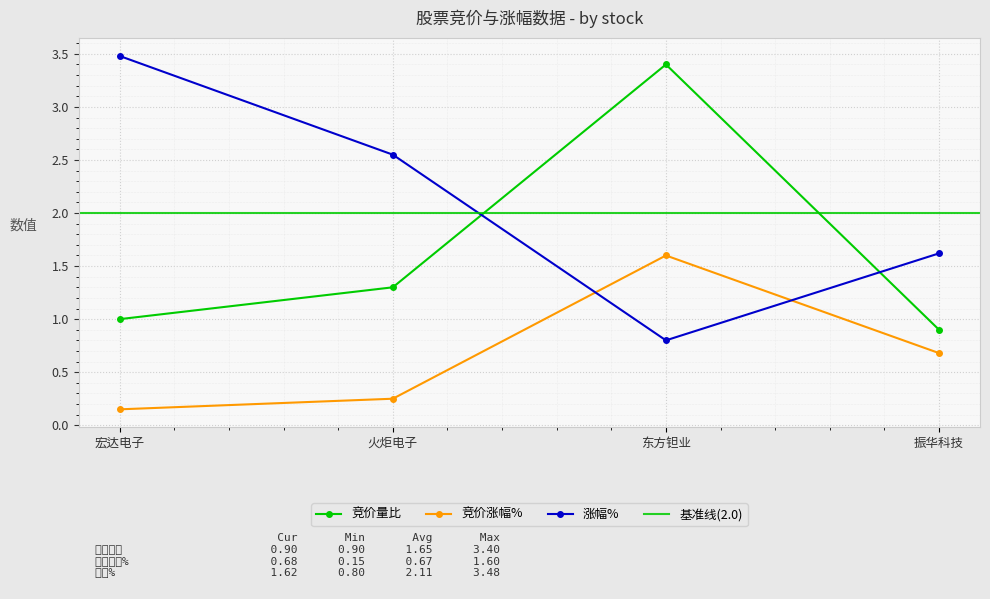

Does the chart display data point markers on the line(s)?

Yes